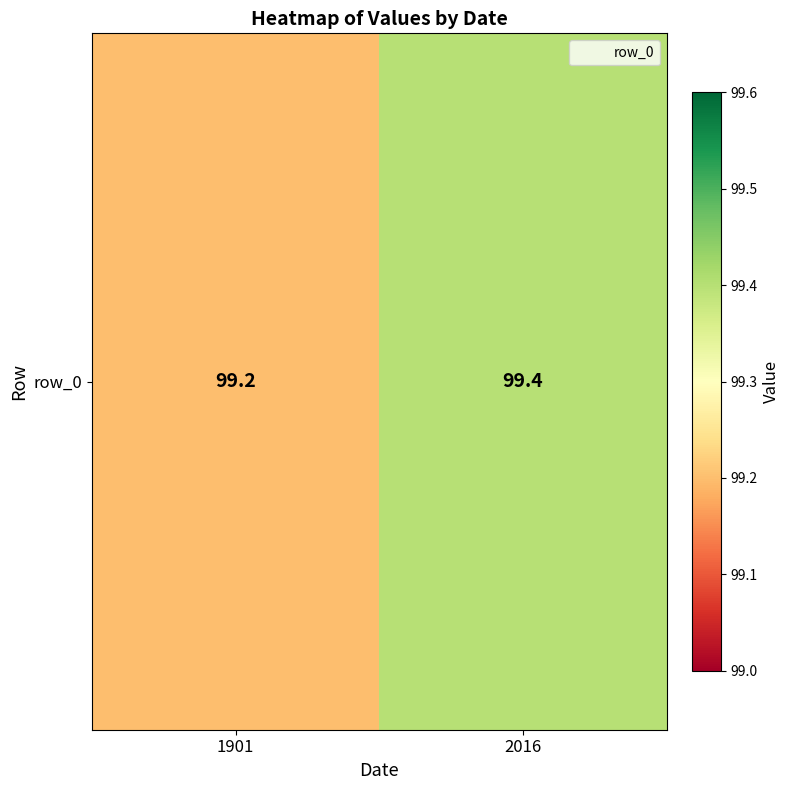

Is it true that the value at 1901 is 99.2?

True